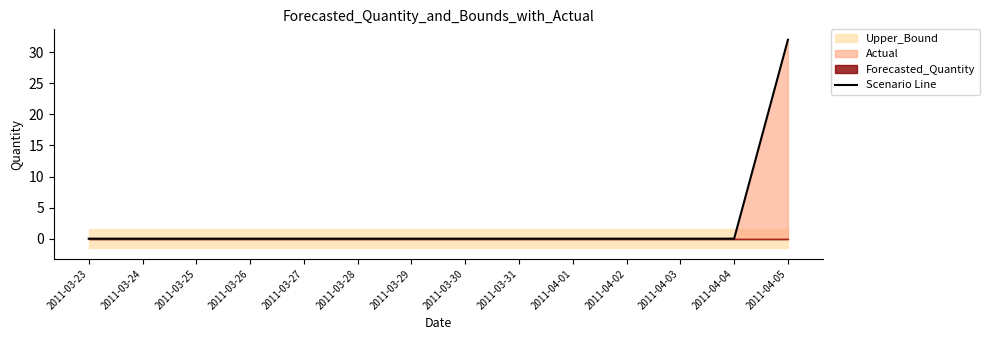

Reading left to right, list all the values displayed in this chart.

2011-03-23=0	2011-03-24=0	2011-03-25=0	2011-03-26=0	2011-03-27=0	2011-03-28=0	2011-03-29=0	2011-03-30=0	2011-03-31=0	2011-04-01=0	2011-04-02=0	2011-04-03=0	2011-04-04=0	2011-04-05=32